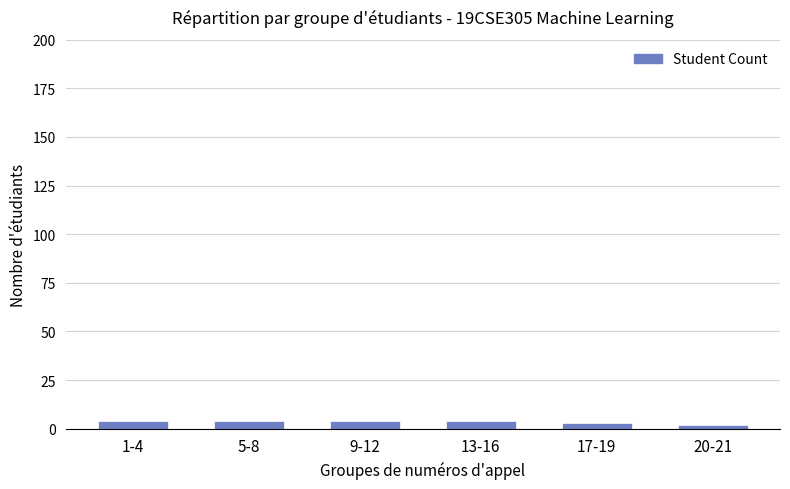

What is the average value?

4